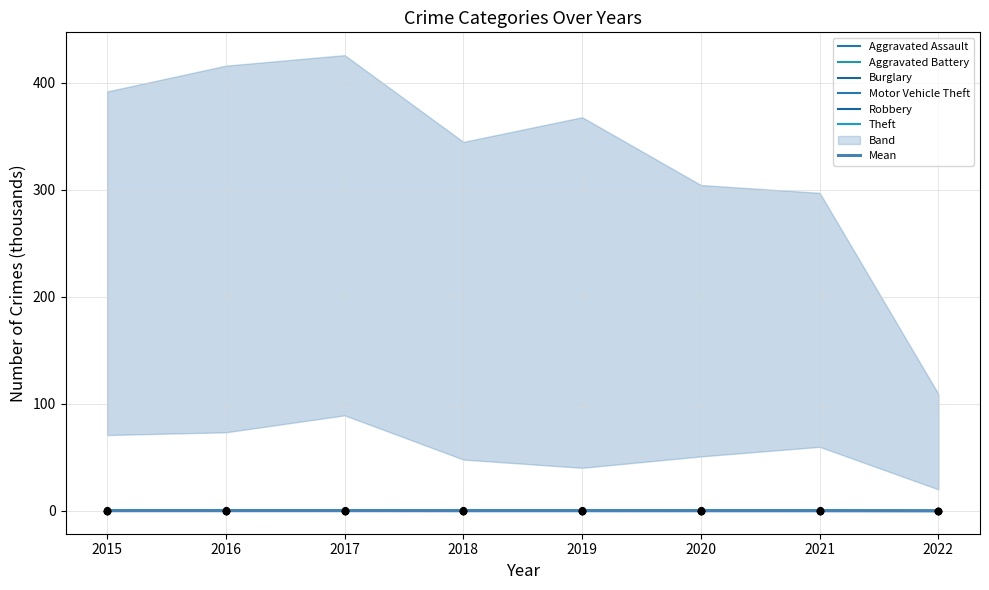

At which category is the sum across all series the highest?

2017